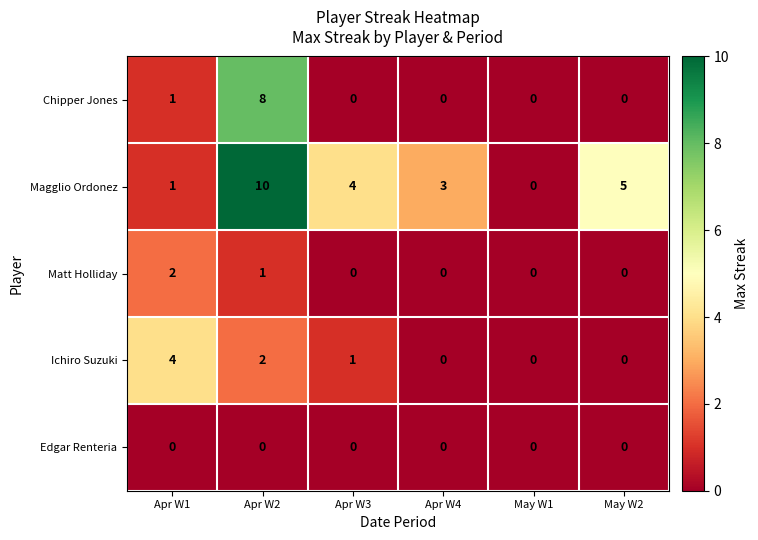

At which category does the chart reach its peak across all series?

Apr W2